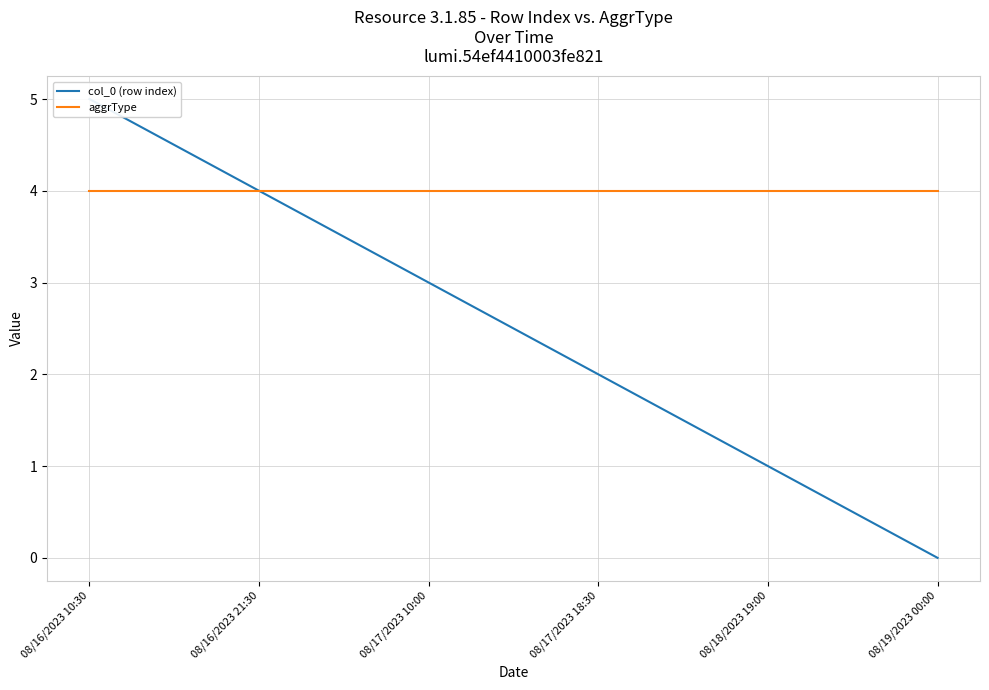

At which category does the chart reach its minimum across all series?

08/19/2023 00:00